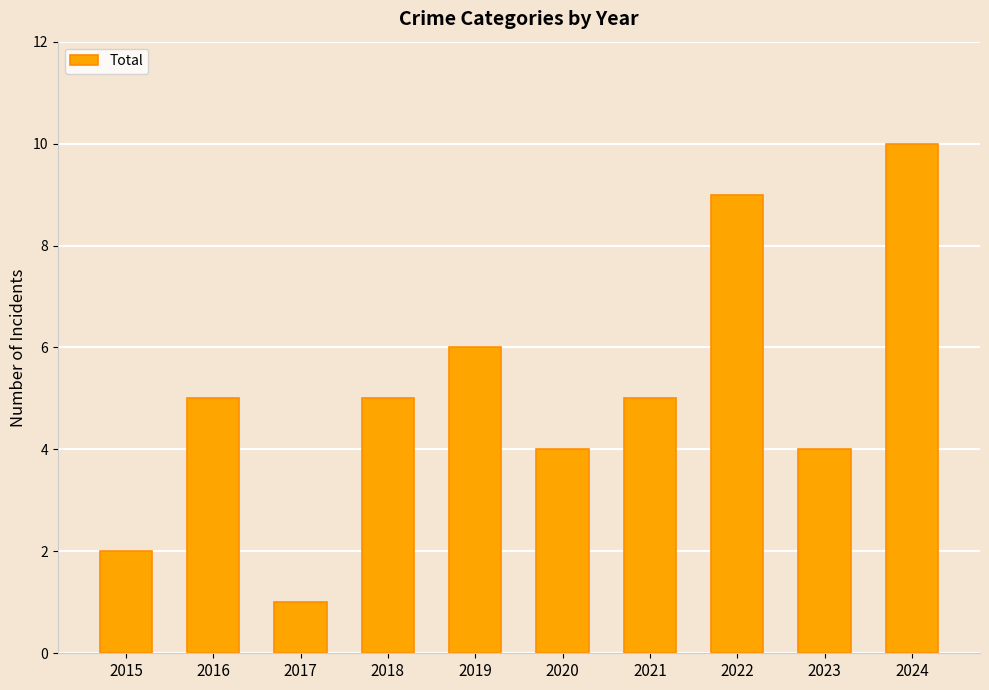

Which label corresponds to the smallest value in the chart?

2017